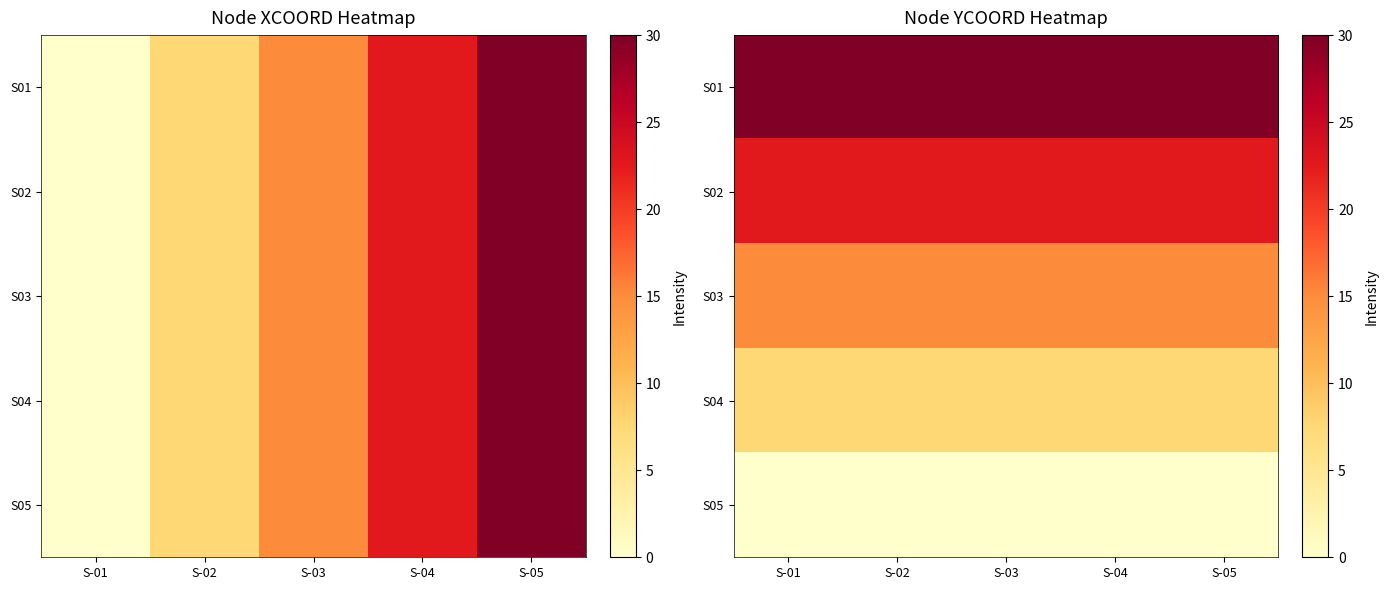

List the labels in order of S02 value, smallest first.

S-01, S-02, S-03, S-04, S-05